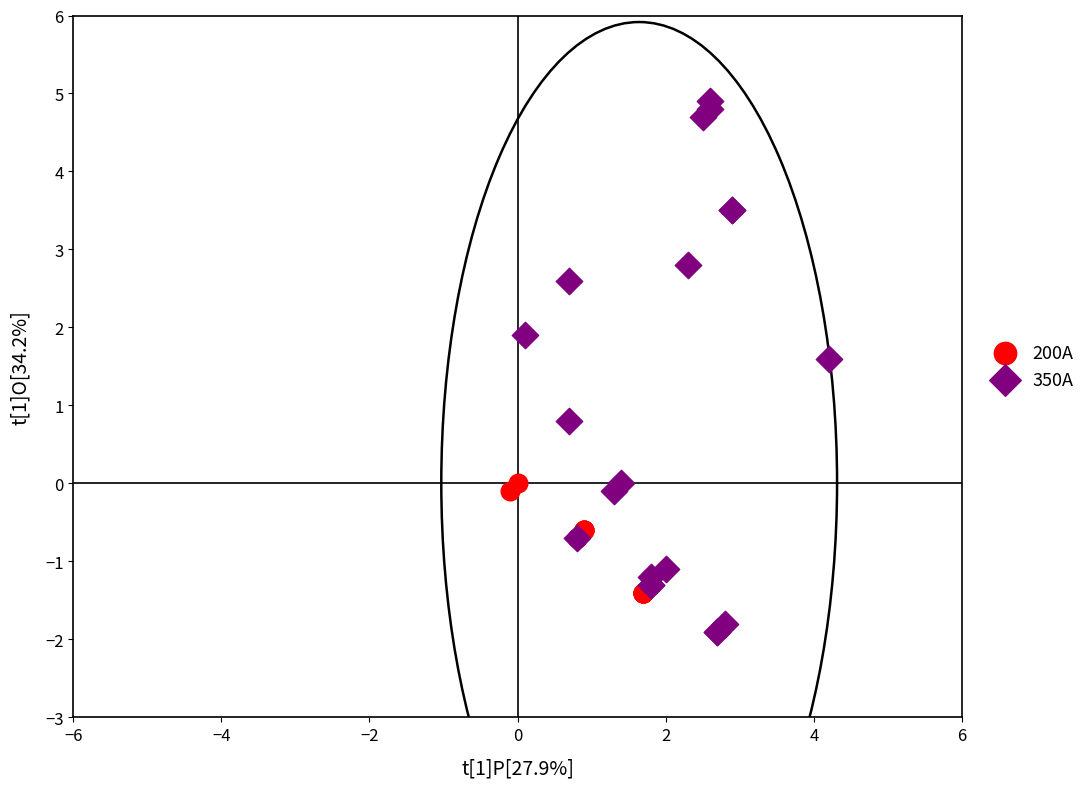

Which series has the largest Y range (max minus min)?

350A